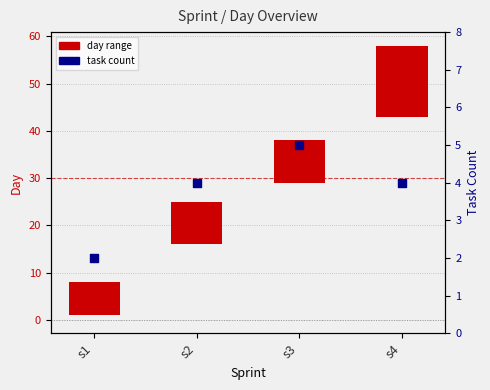

What are all the series names shown in the legend?

day range, task count